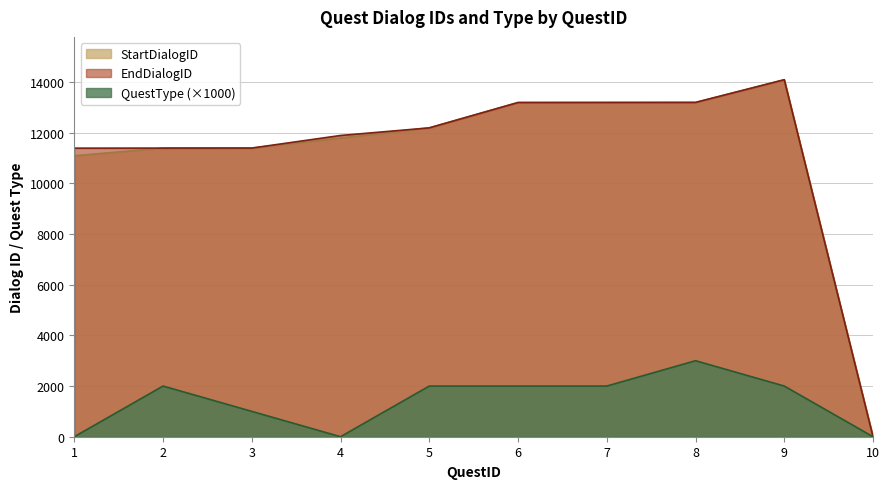

True or false: EndDialogID and StartDialogID intersect in this chart.

False